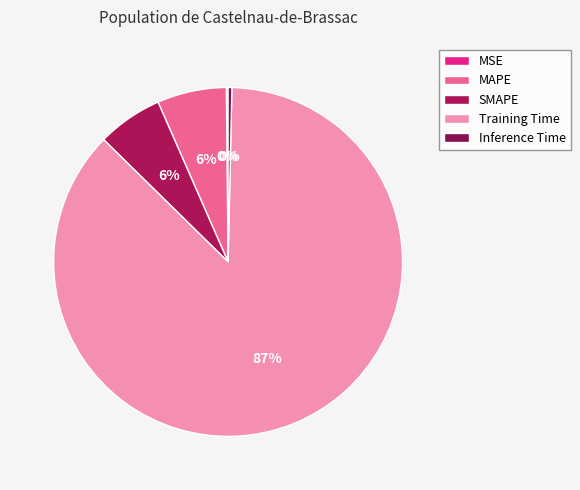

Which slice is the smallest?

MSE